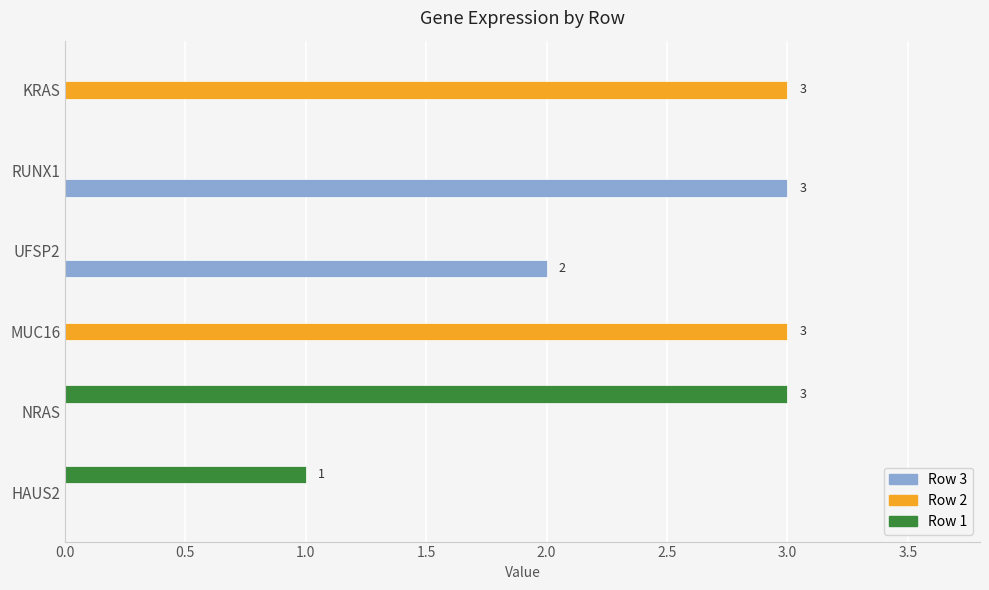

Between MUC16 and UFSP2, which series saw the biggest shift?

Row 2